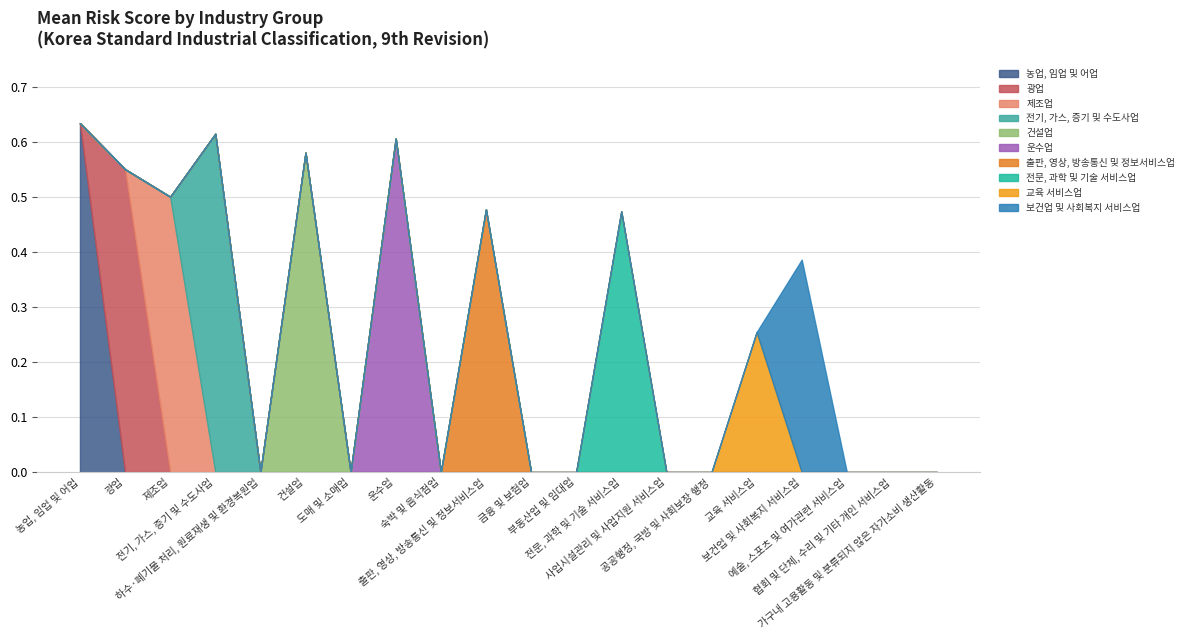

True or false: IndustryGroup and mean_RISK cross at least once.

False